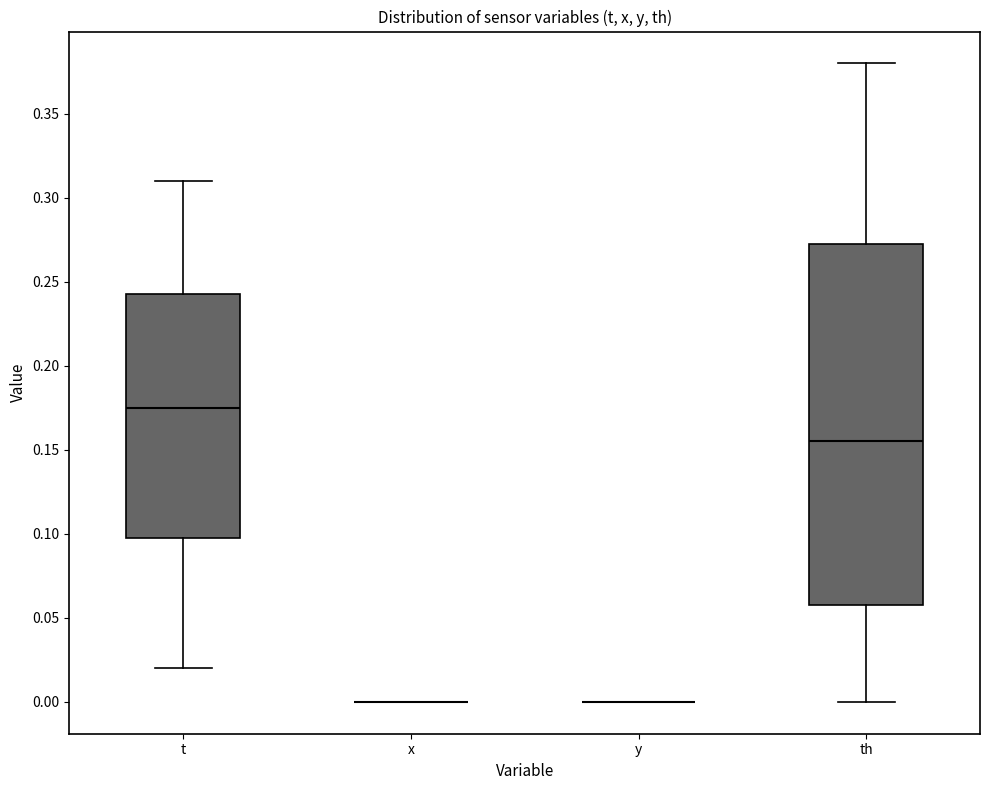

Reading left to right, read every box against the y-axis: the position of its median line, the range the box covers, and the ends of its whiskers. The values are not printed on the chart, so give them approximately, as read against the axis.

t: median 0.175, box 0.100 to 0.245, whiskers 0.020 to 0.310
x: box collapsed to a line at 0.000, whiskers 0.000 to 0.000
y: box collapsed to a line at 0.000, whiskers 0.000 to 0.000
th: median 0.155, box 0.060 to 0.275, whiskers 0.000 to 0.380